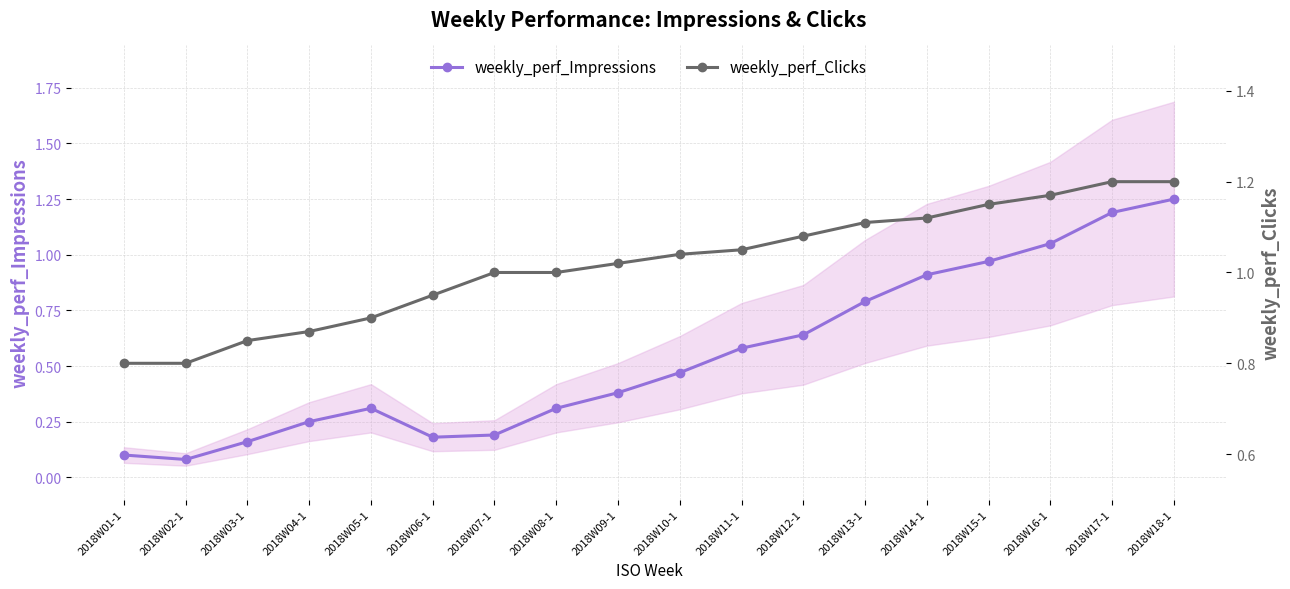

True or false: weekly_perf_Clicks has more than 0 interior local peaks.

False